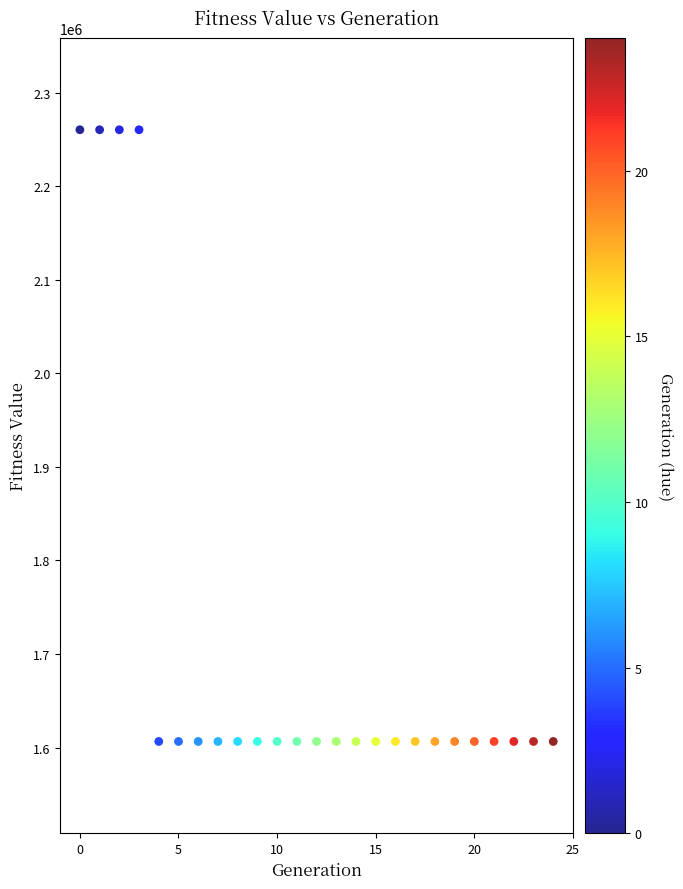

What is the range of Y values (max minus min)?

653751.2